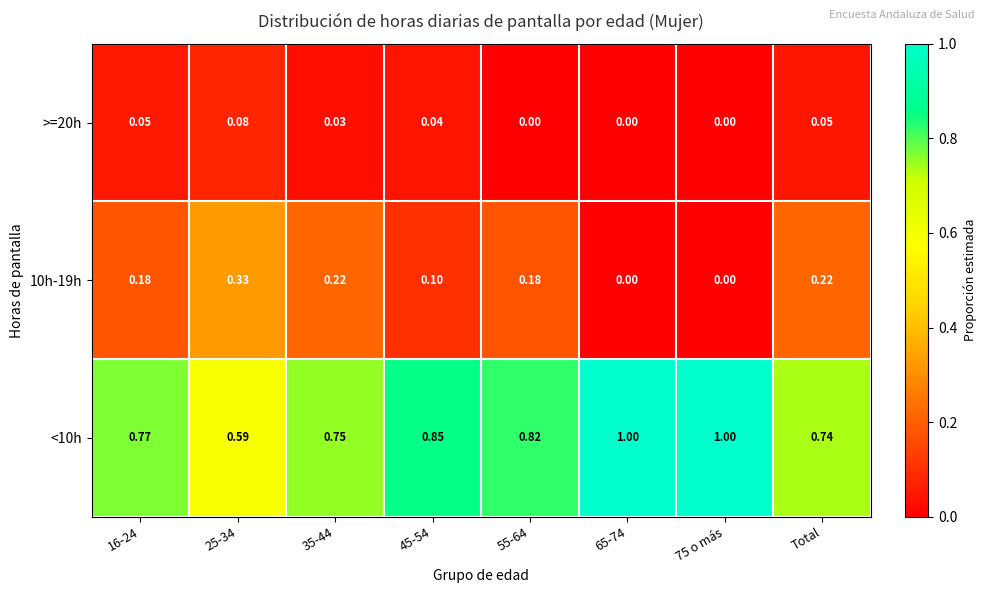

What is the maximum value shown in the chart?

1.0